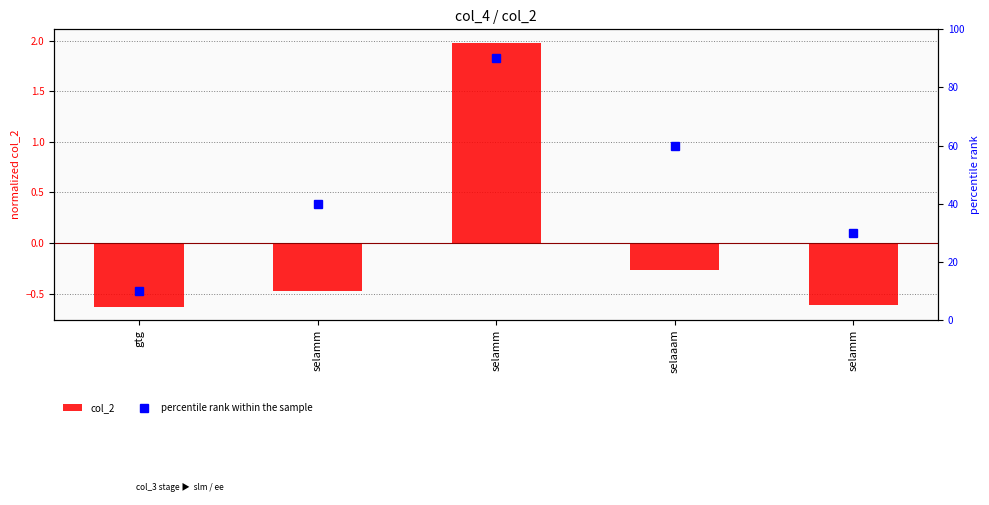

Which series has the largest total across all categories?

percentile rank within the sample